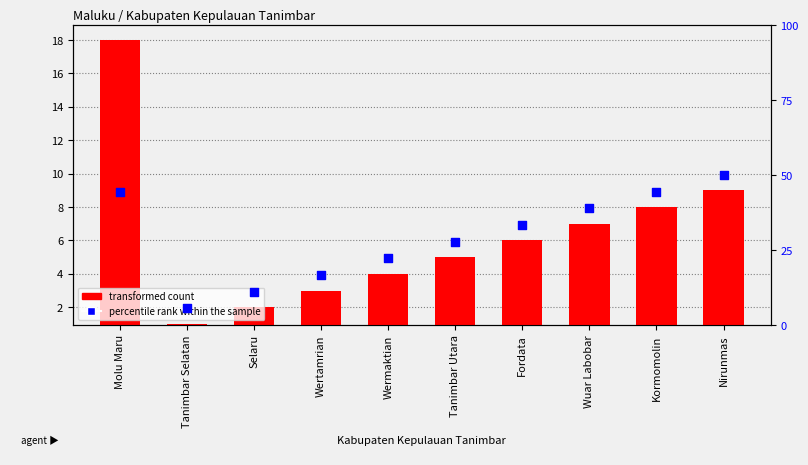

At which category is the sum across all series the highest?

Molu Maru